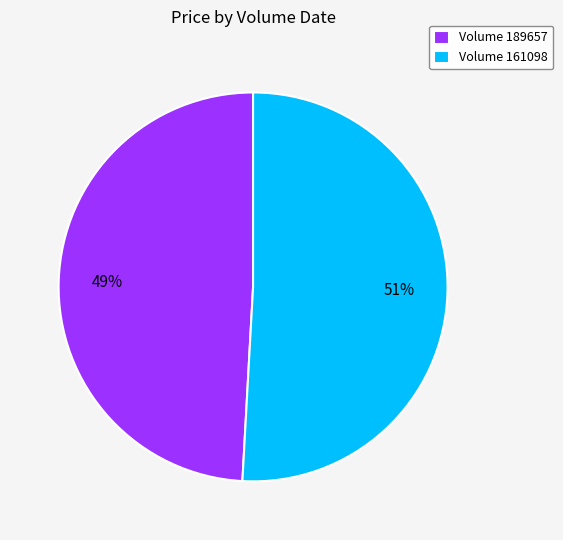

To the nearest percent, what portion does Volume 161098 represent?

51%